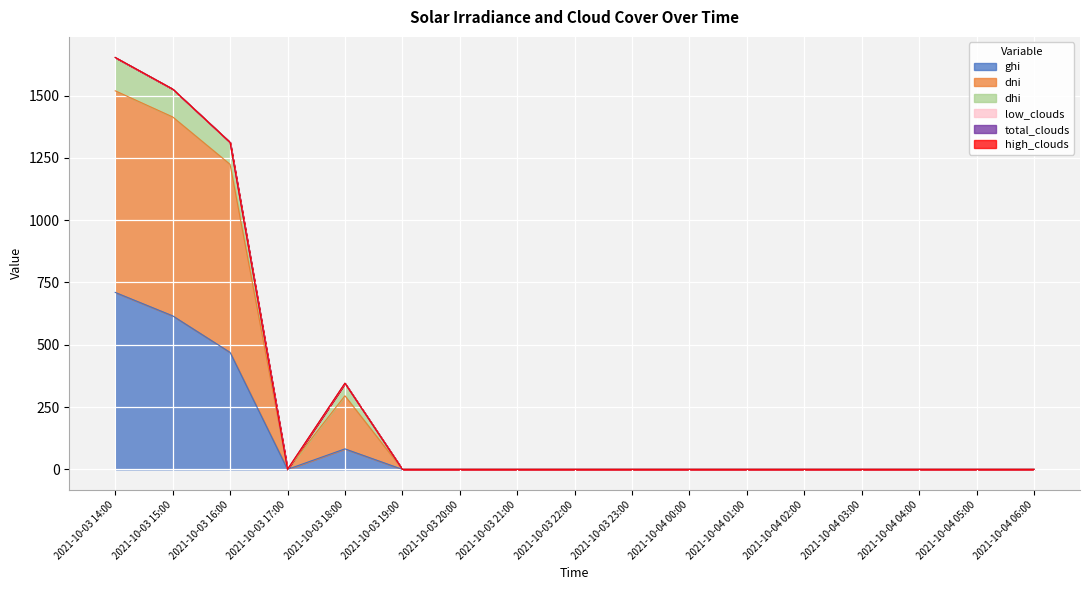

How many lines are shown in the chart?

6